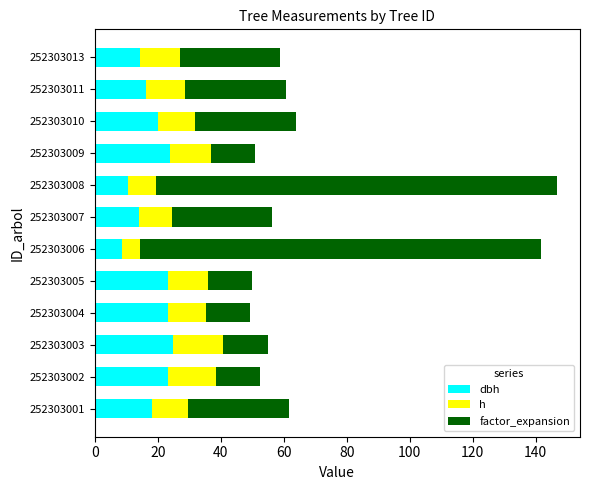

What is the total value across all series at 252303001?

61.5